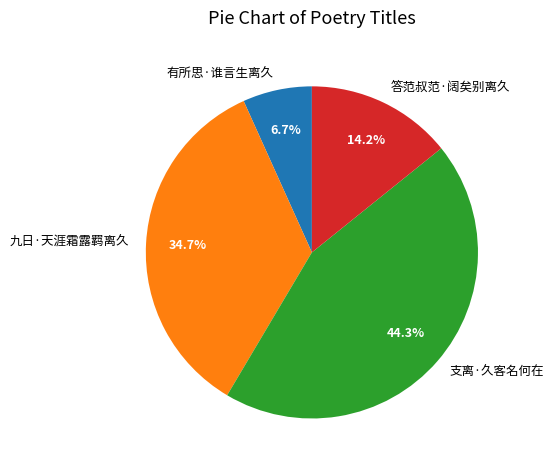

To the nearest percent, what portion does 支离·久客名何在 represent?

44%